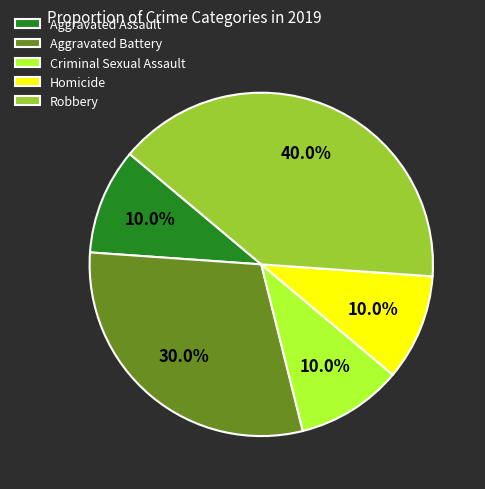

Is there any slice that represents more than half of the pie?

No